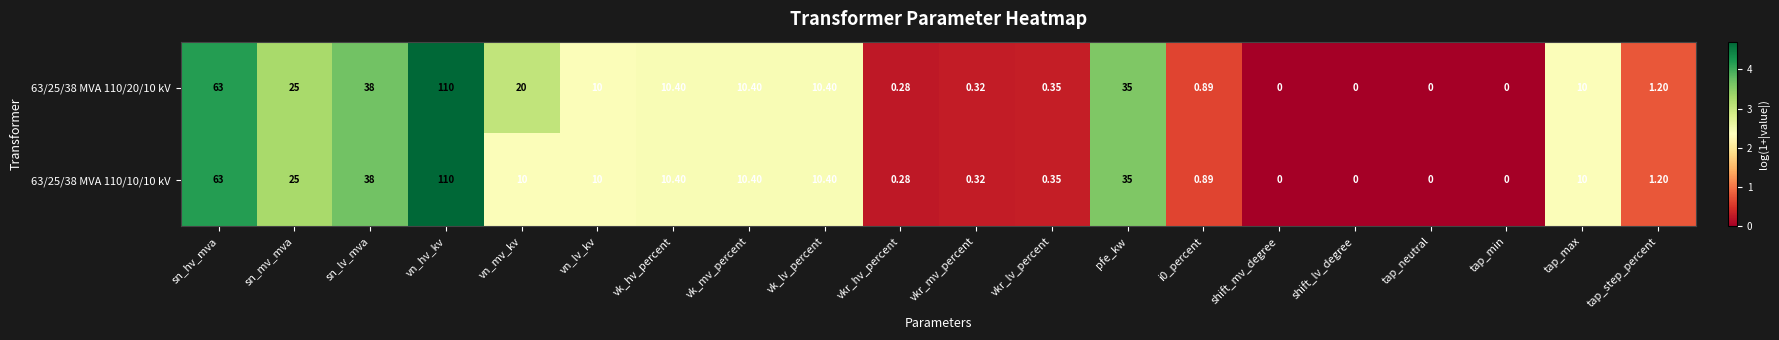

Which category has the highest value in the 63/25/38 MVA 110/20/10 kV series?

vn_hv_kv